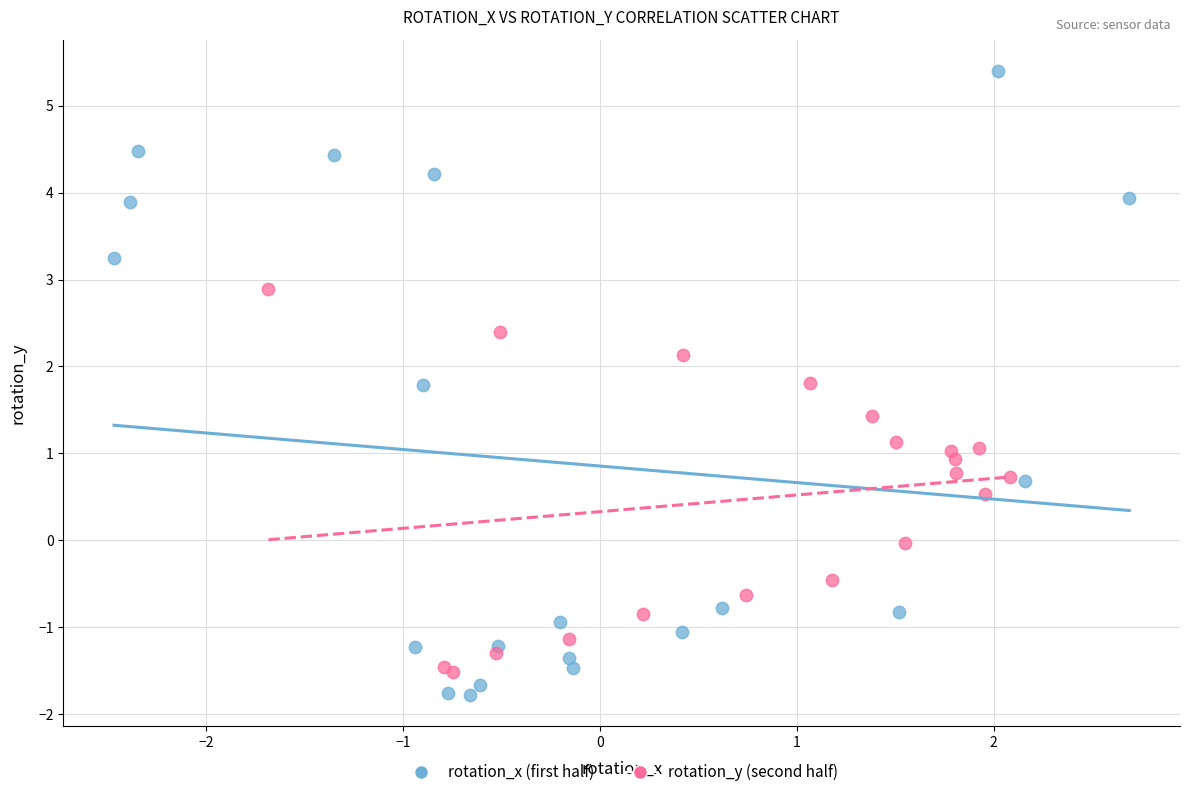

Which series has the widest spread of Y values?

rotation_x (first half)